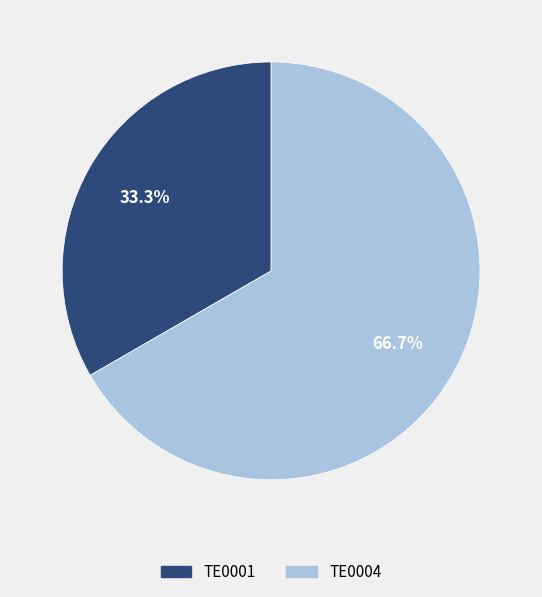

To the nearest percent, what is the difference between the TE0001 and TE0004 slice percentages?

33%